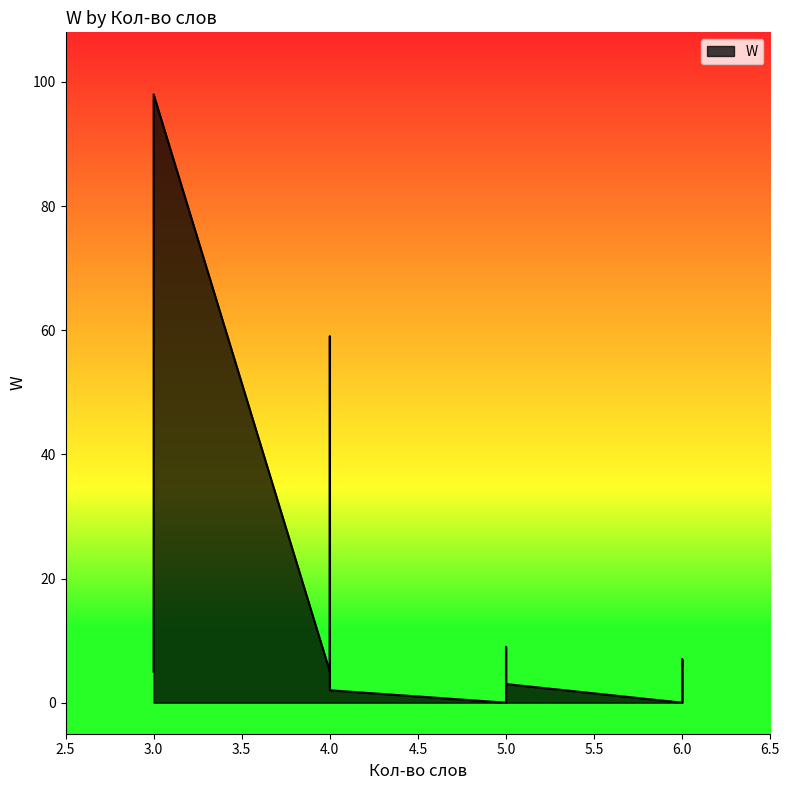

What is the difference between the maximum and minimum values?

98